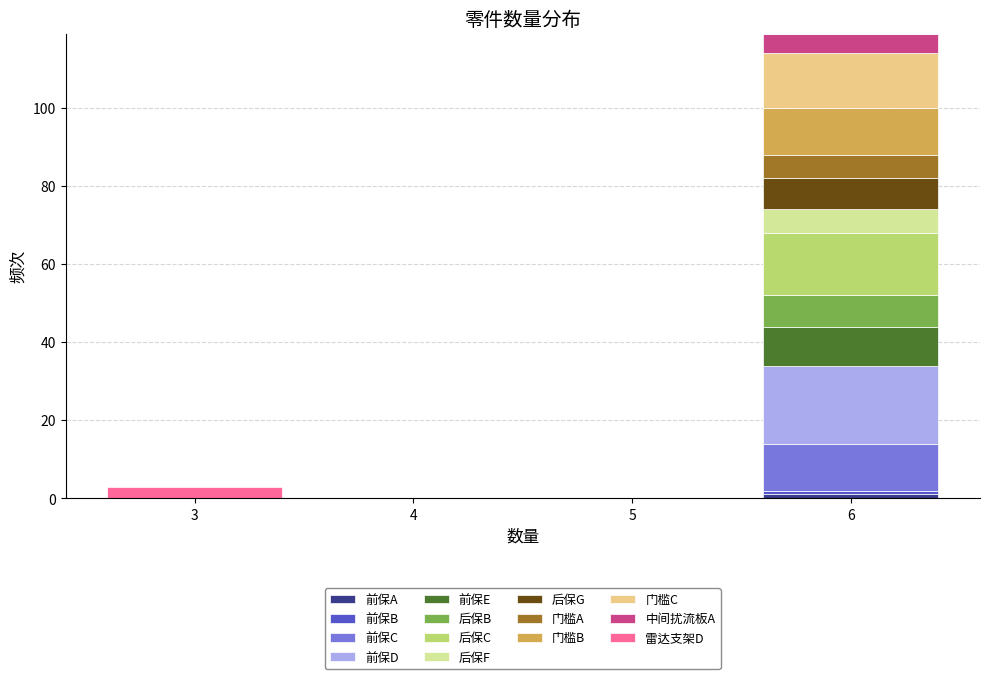

Reading left to right, transcribe this chart: for each stacked bar, give the range it covers on the x-axis and its total height. The values are not printed on the chart, so give them approximately, as read against the axis.

2.5 to 3.5: 4
3.5 to 4.5: 0
4.5 to 5.5: 0
5.5 to 6.5: 120